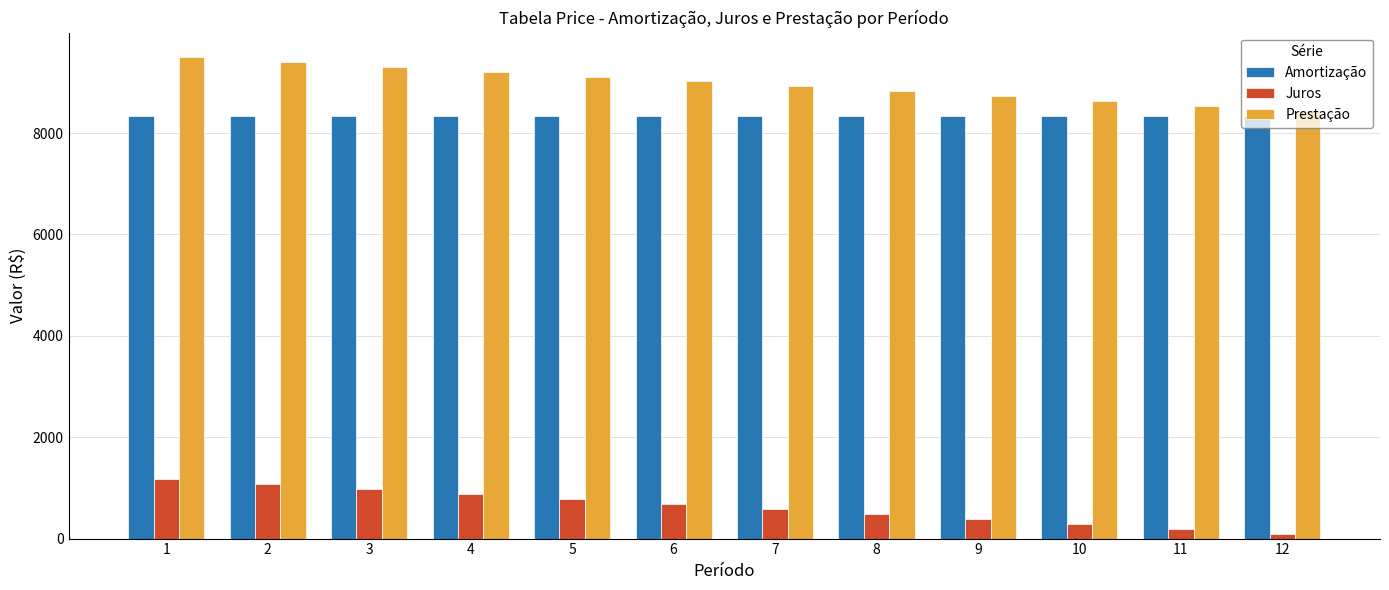

At how many categories does at least one series exceed 7787?

12